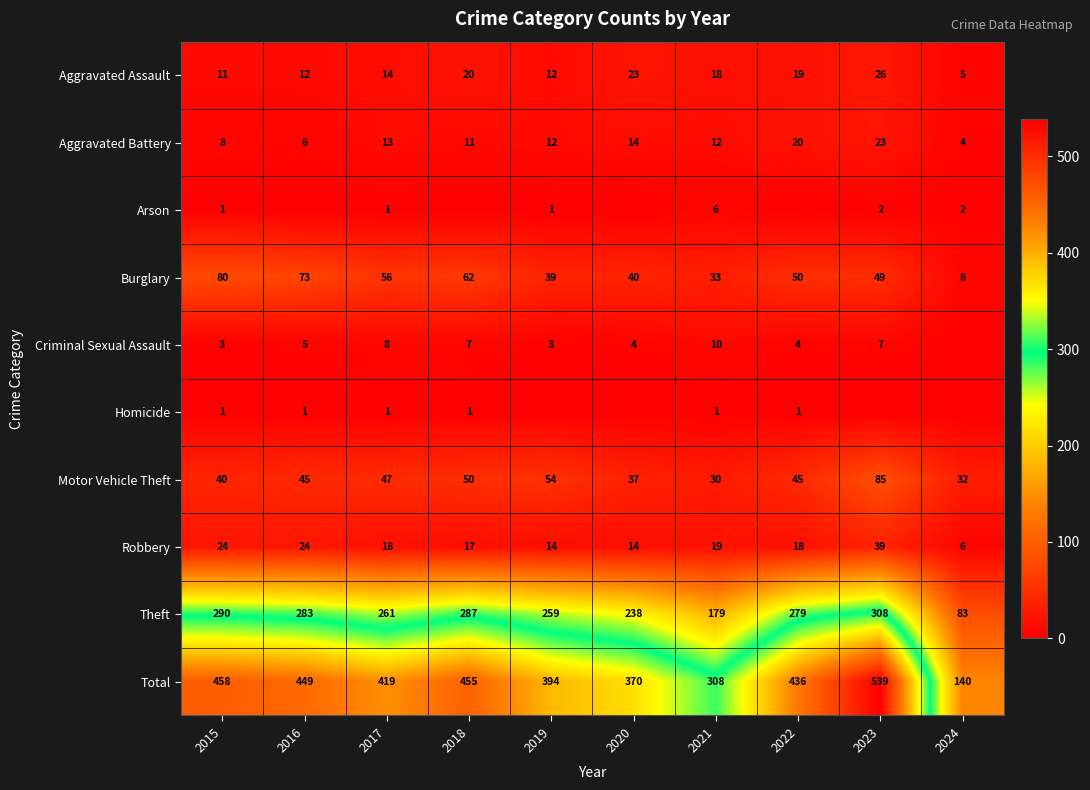

What is the total value across all series at 2020?

740